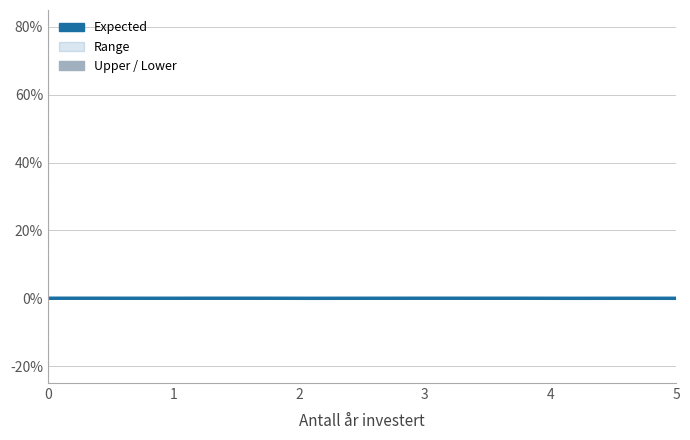

True or false: Lower and Expected cross at least once.

True